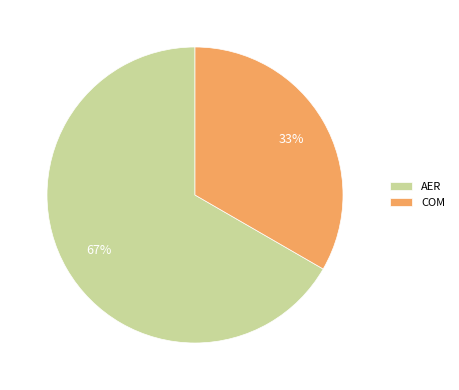

Between COM and AER, which is larger?

AER